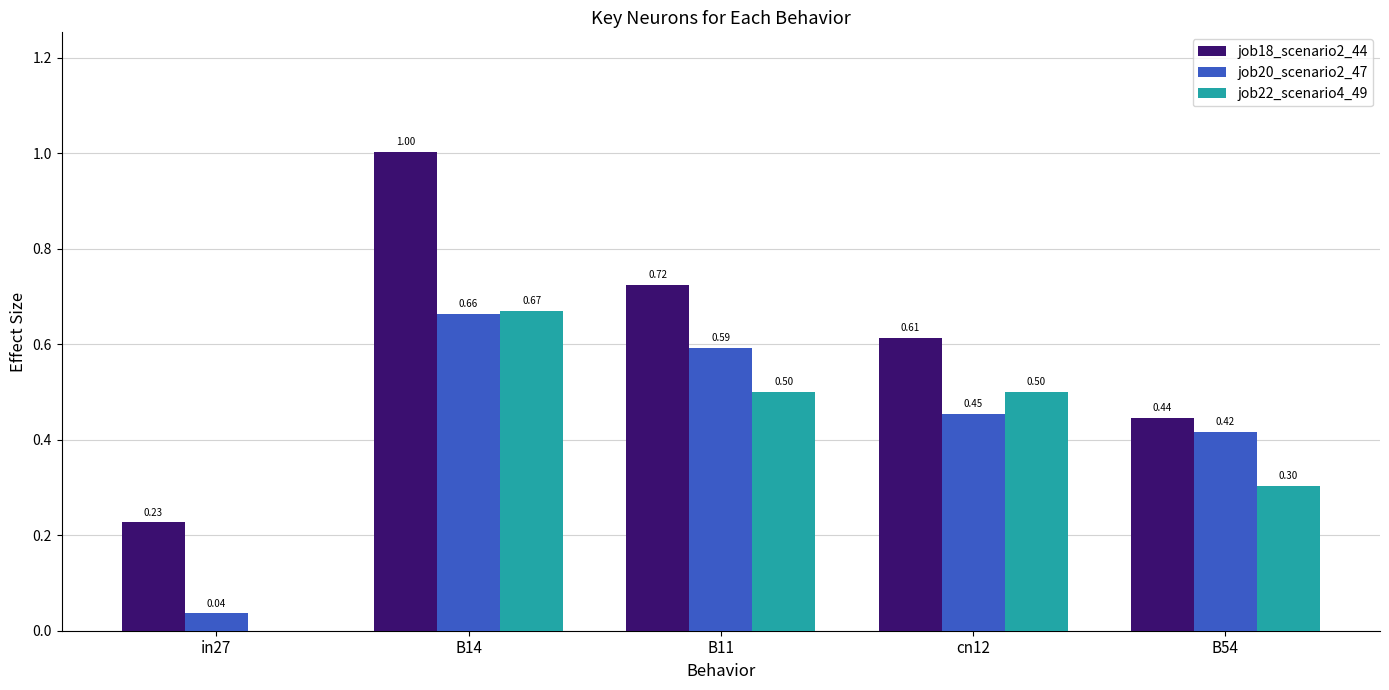

Which series has the largest total across all categories?

job18_scenario2_44